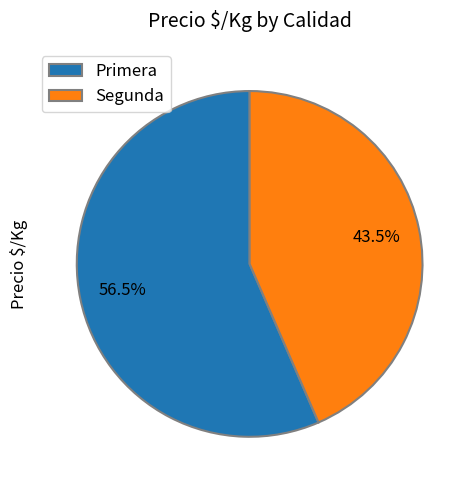

The Segunda slice represents 54% of the pie. True or false?

False